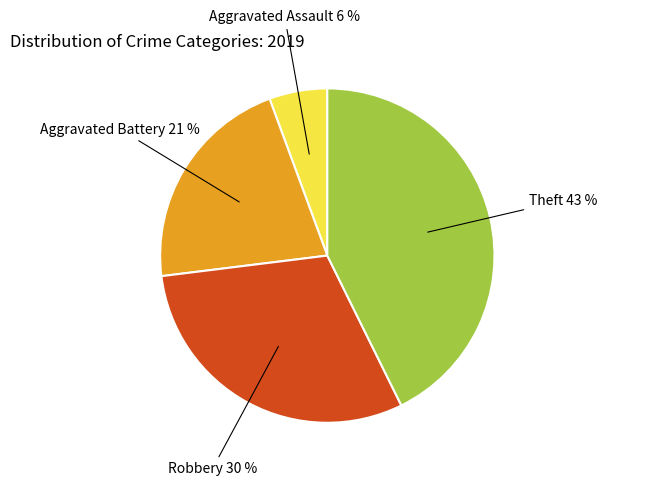

Is there a majority slice in this chart?

No